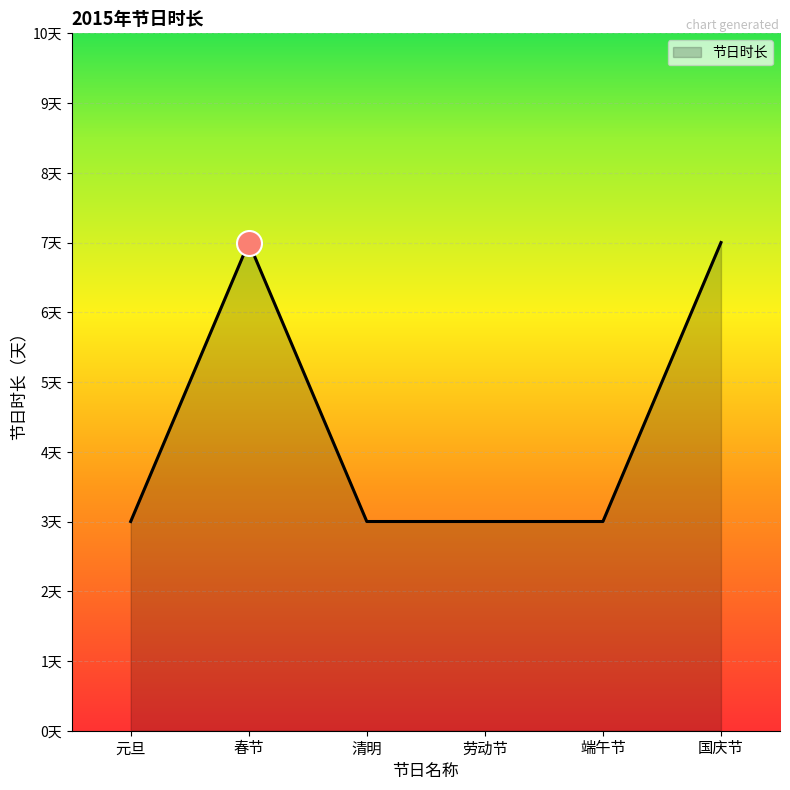

What is the label of the 6th point from the right?

元旦